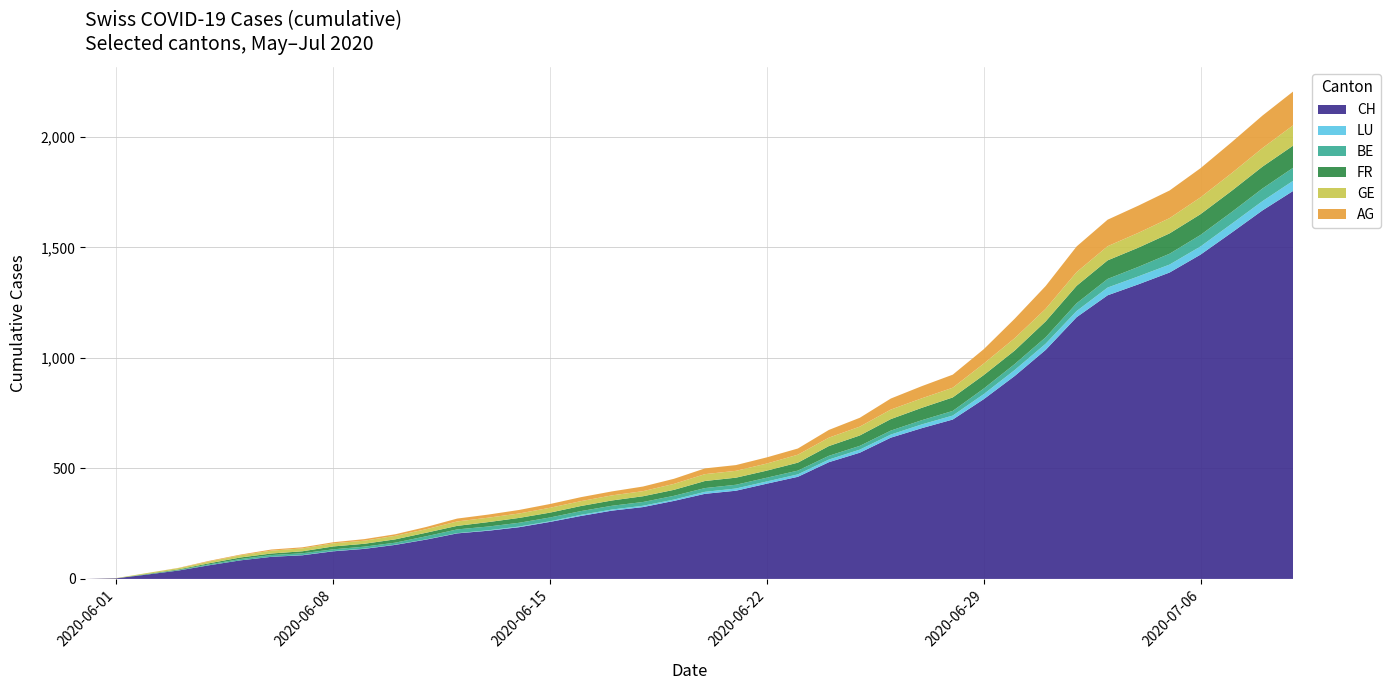

Reading left to right, extract all data points from this chart.

CH: 0	3	20	38	62	84	100	107	125	136	154	178	206	218	234	258	285	309	325	353	385	399	431	462	528	571	639	682	721	813	918	1036	1184	1283	1333	1386	1467	1566	1667	1756
AG: 0	0	0	1	3	3	5	5	5	7	7	10	13	14	16	17	18	18	21	23	26	26	28	28	35	40	50	55	59	65	88	103	116	120	123	125	132	140	147	153
GE: 0	1	4	6	8	10	13	13	14	14	16	16	20	20	20	22	22	23	23	27	31	31	32	36	38	40	43	43	44	52	56	57	62	64	67	69	76	80	84	92
FR: 0	0	2	3	5	7	7	9	13	13	15	16	16	20	22	22	23	24	26	27	32	32	32	36	44	47	52	56	61	61	61	72	79	84	87	92	94	96	99	100
BE: 0	0	1	2	4	6	8	8	8	9	9	14	17	17	17	17	17	17	17	17	17	17	17	17	17	17	18	19	21	25	27	29	35	39	43	49	52	53	57	59
LU: 0	0	0	0	0	0	0	1	1	1	1	1	1	2	3	3	5	5	6	6	9	10	10	11	12	14	14	17	18	23	27	28	28	35	36	36	37	40	42	46